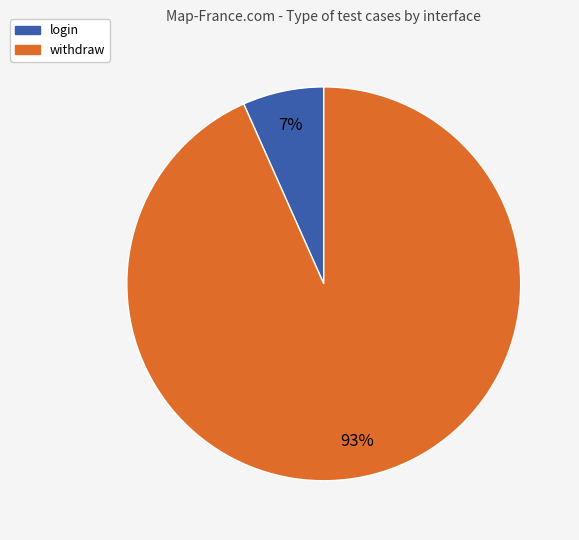

How many slices are in this pie chart?

2